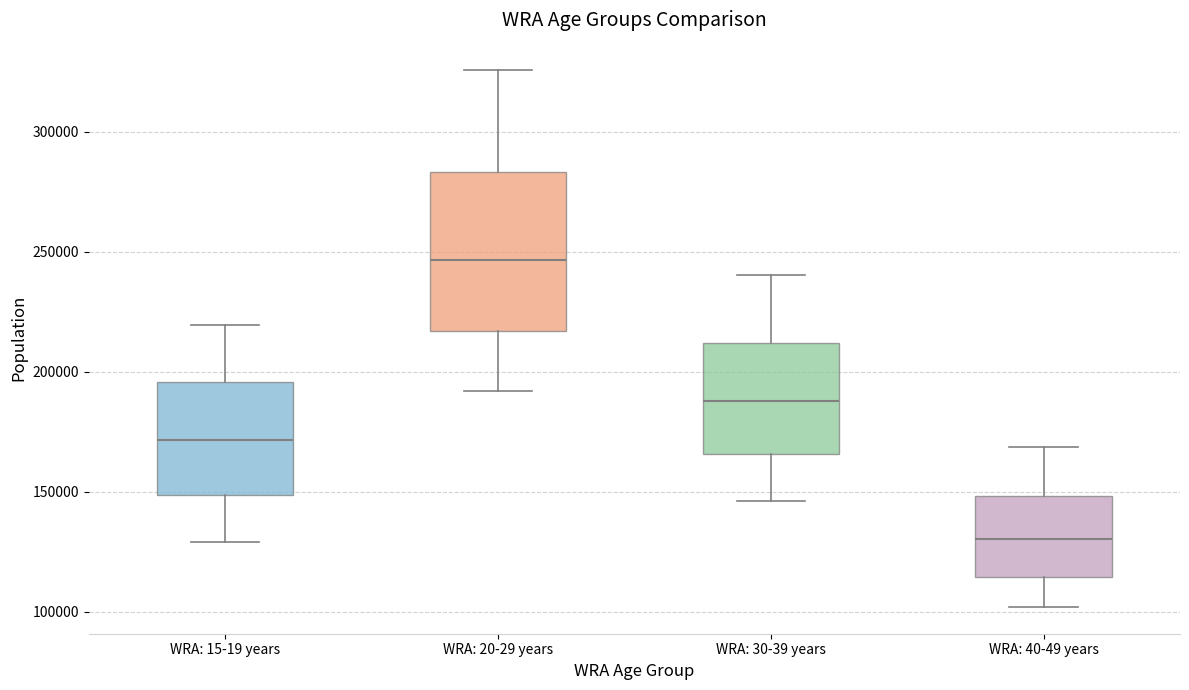

Where does the median line of the box for WRA: 40-49 years sit on the y-axis? The values are not printed on the chart, so give them approximately, as read against the axis.

130000